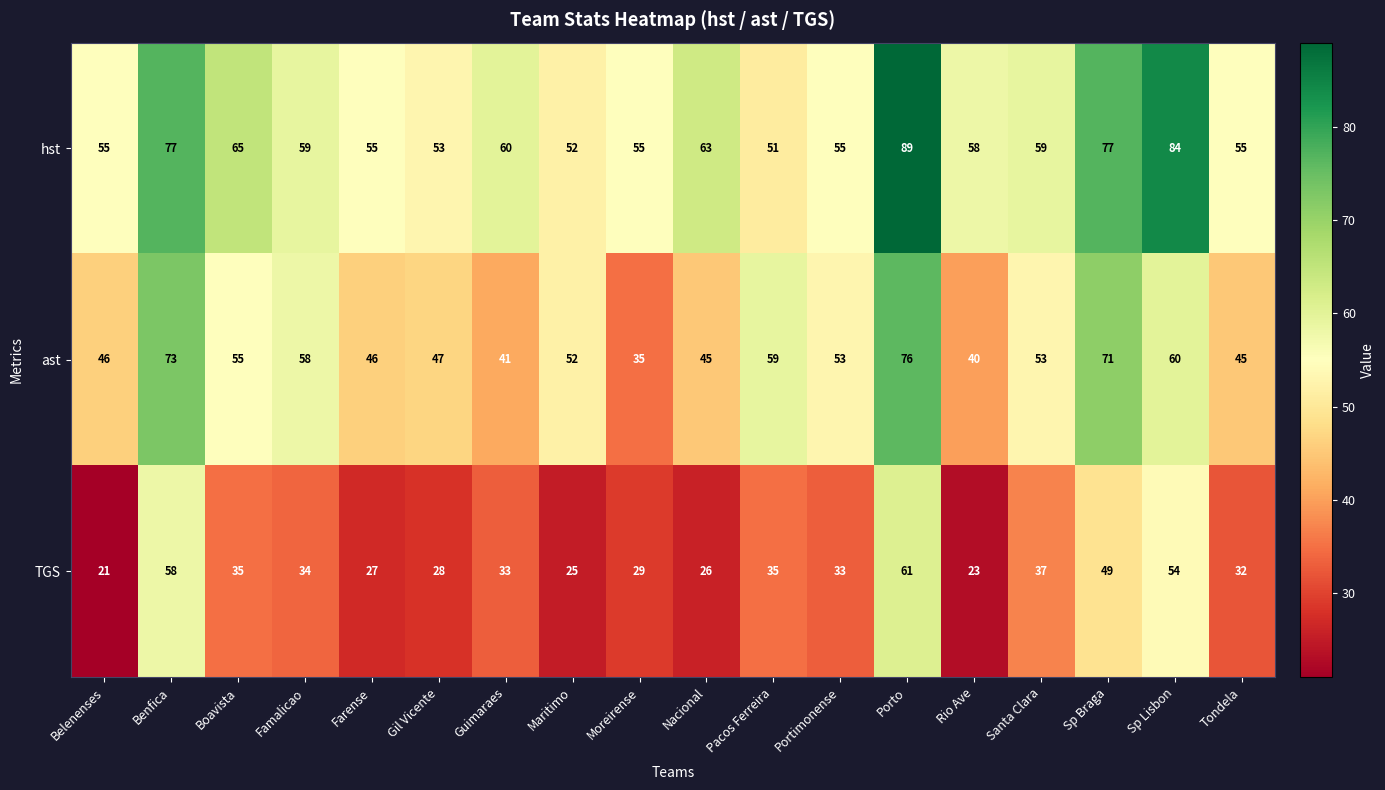

Which series has the largest total across all categories?

hst